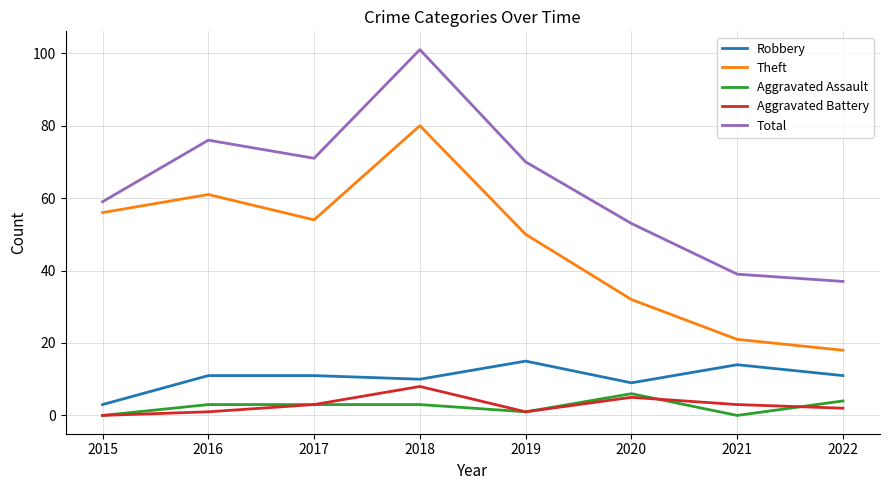

How many interior local peaks does the Aggravated Battery series have?

2